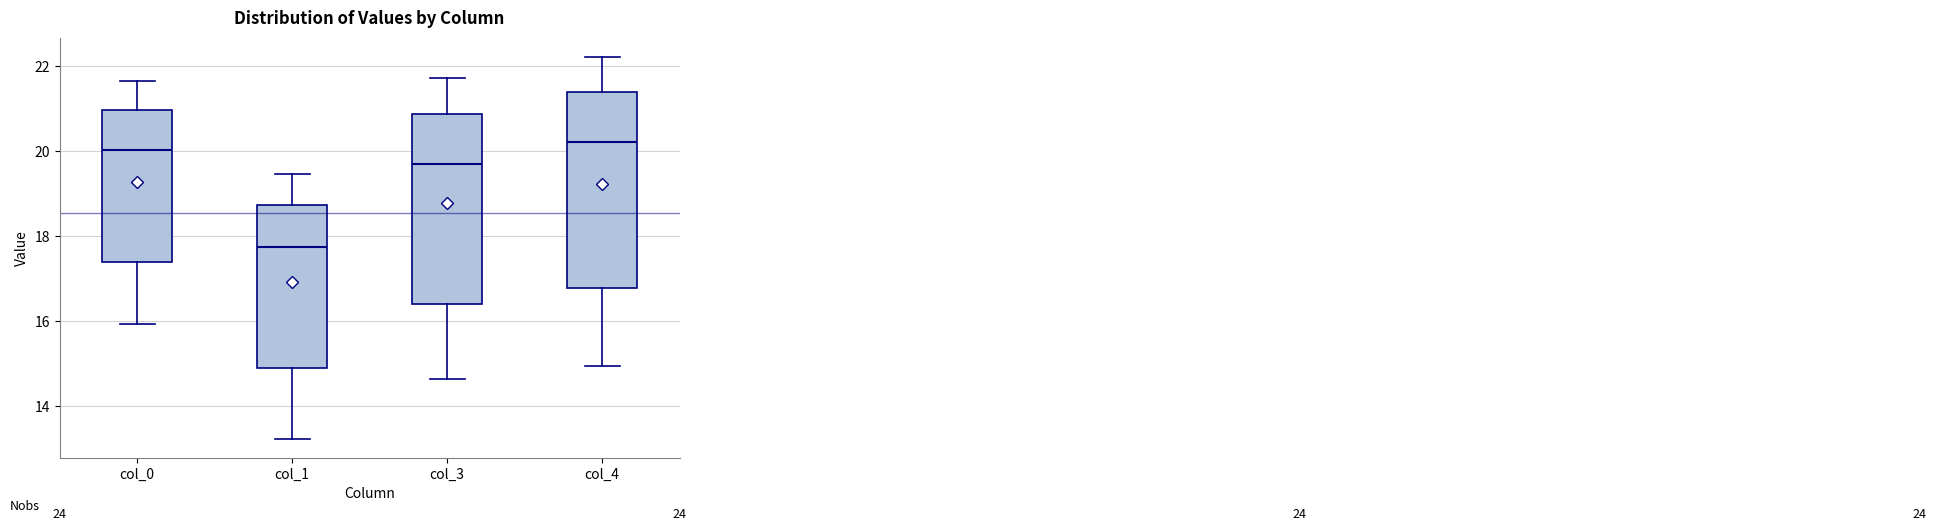

Reading left to right, read every box against the y-axis: the position of its median line, the range the box covers, and the ends of its whiskers. The values are not printed on the chart, so give them approximately, as read against the axis.

col_0: median 20.0, box 17.4 to 21.0, whiskers 16.0 to 21.6
col_1: median 17.8, box 15.0 to 18.8, whiskers 13.2 to 19.4
col_3: median 19.8, box 16.4 to 20.8, whiskers 14.6 to 21.8
col_4: median 20.2, box 16.8 to 21.4, whiskers 15.0 to 22.2